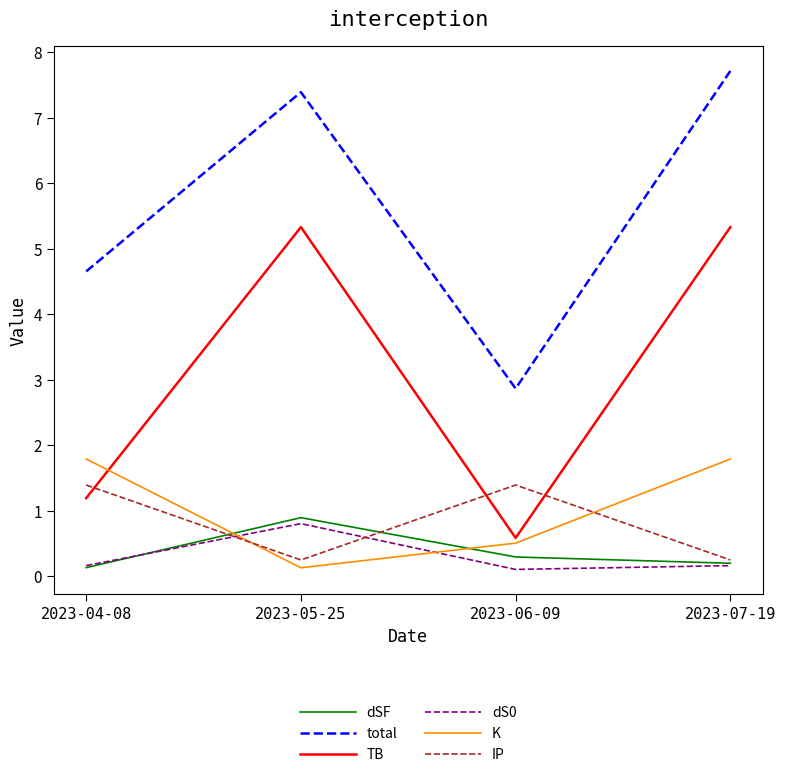

Between 2023-04-08 and 2023-06-09, which series saw the biggest shift?

total